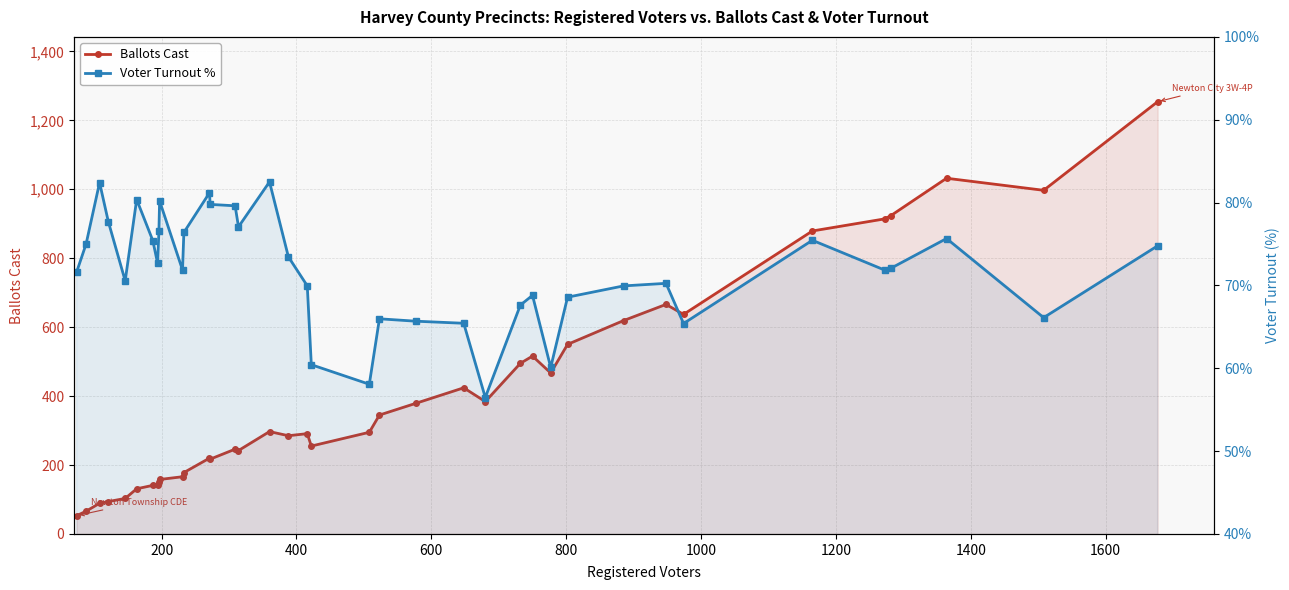

Rank the series by their maximum value, from lowest to highest.

Voter Turnout %, Ballots Cast